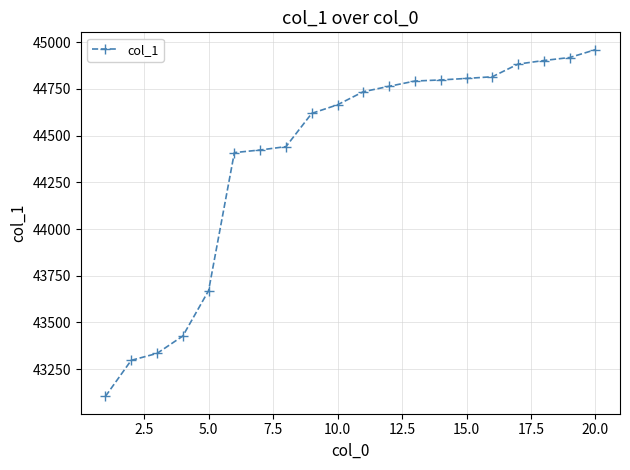

What is the difference between the maximum and minimum values?

1856